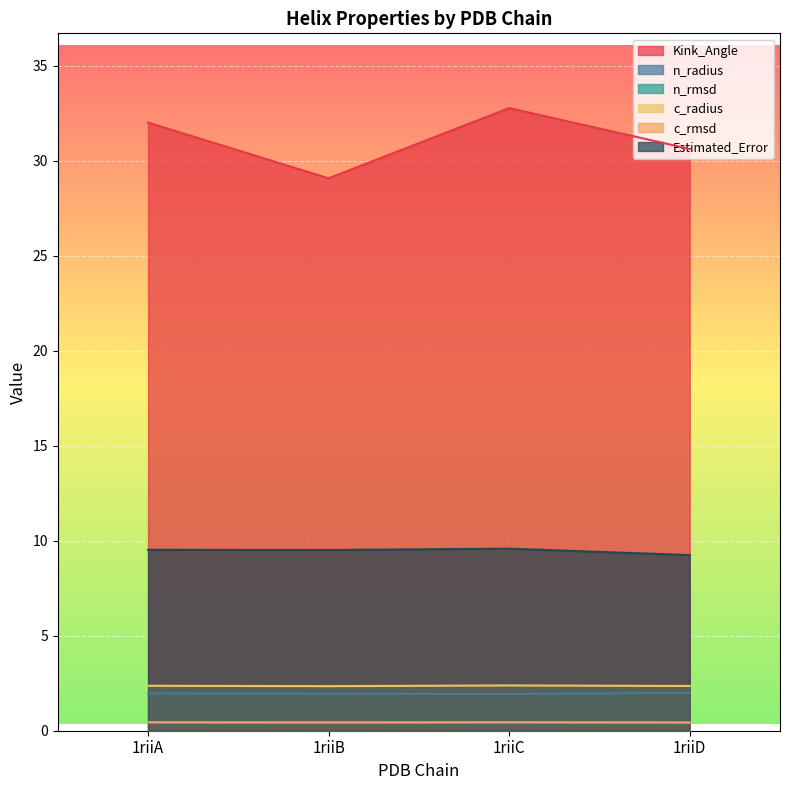

Count the number of data series in this chart.

6